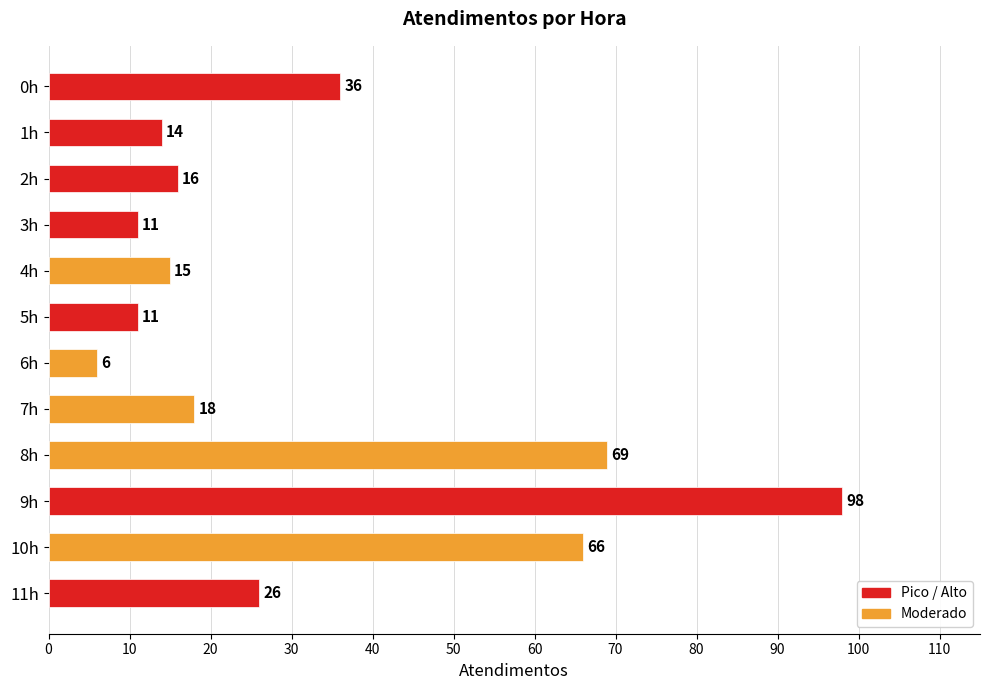

The value at 7h is 5. True or false?

False